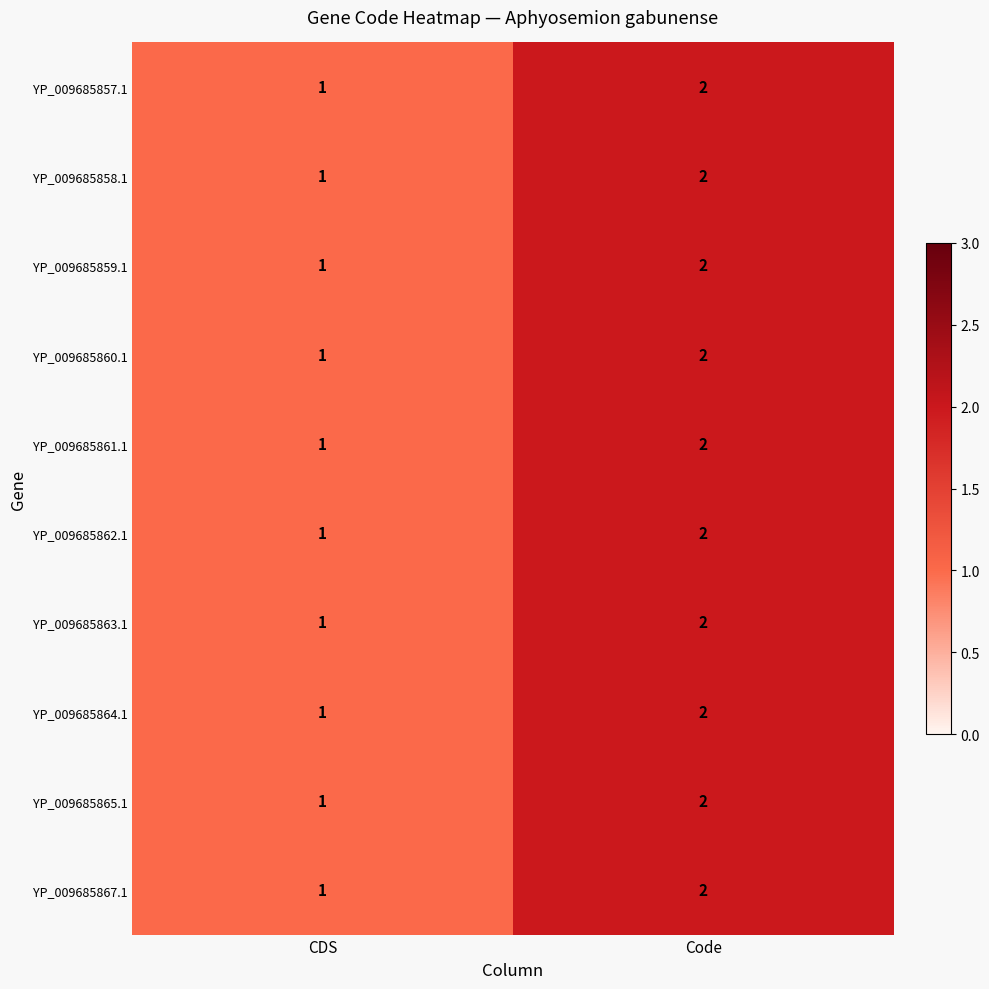

The value of YP_009685857.1 at CDS is 2. True or false?

False